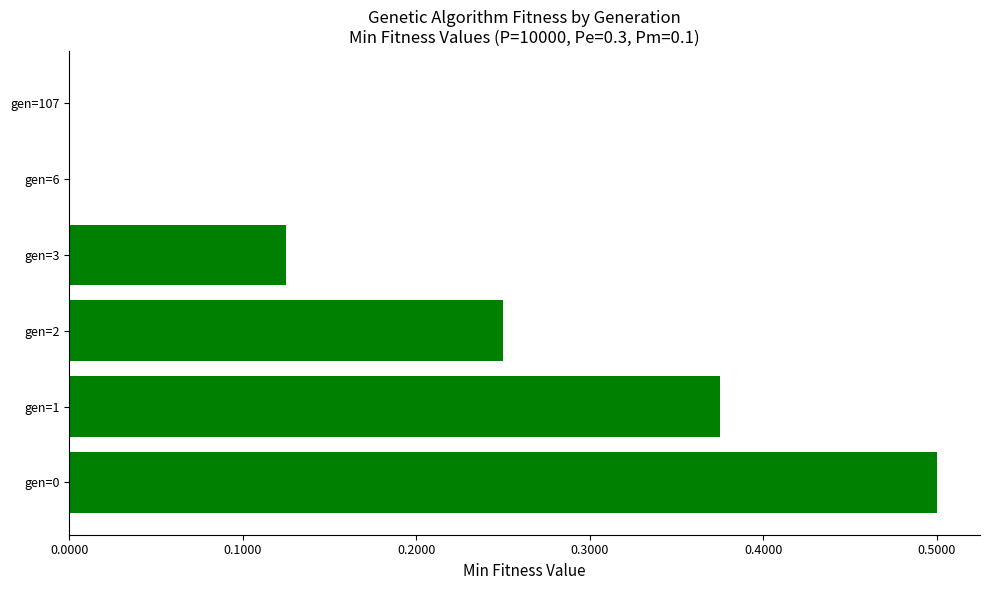

What is the maximum value shown in the chart?

0.5